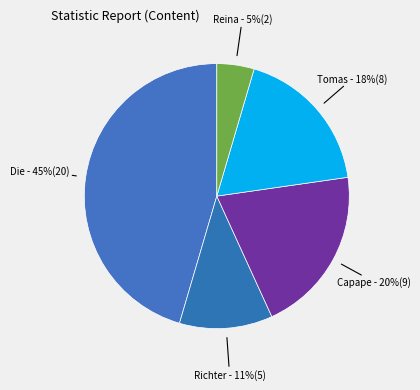

Combined, do Reina and Richter account for over 50%?

No